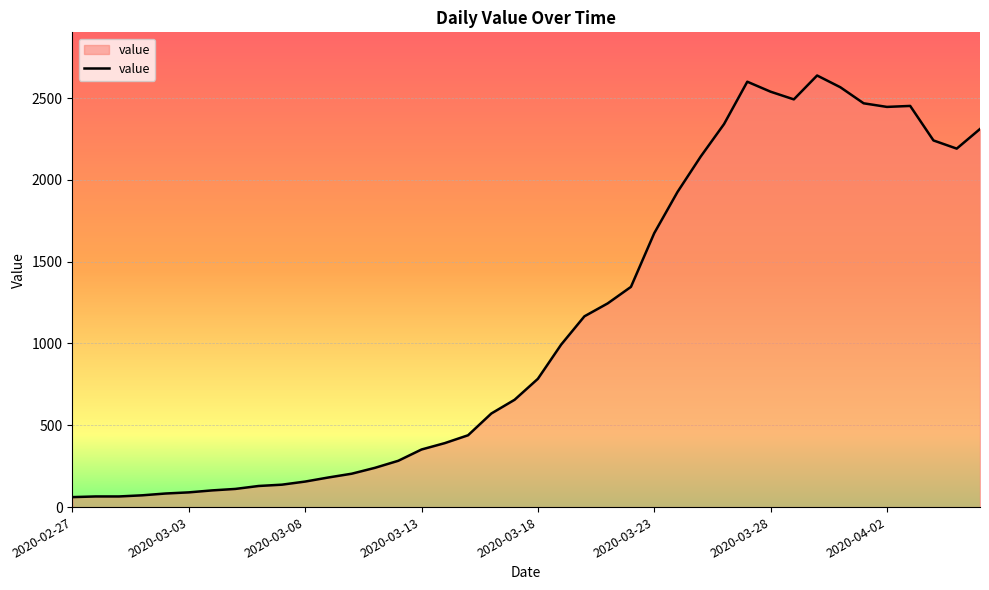

What is the greatest value displayed?

2638